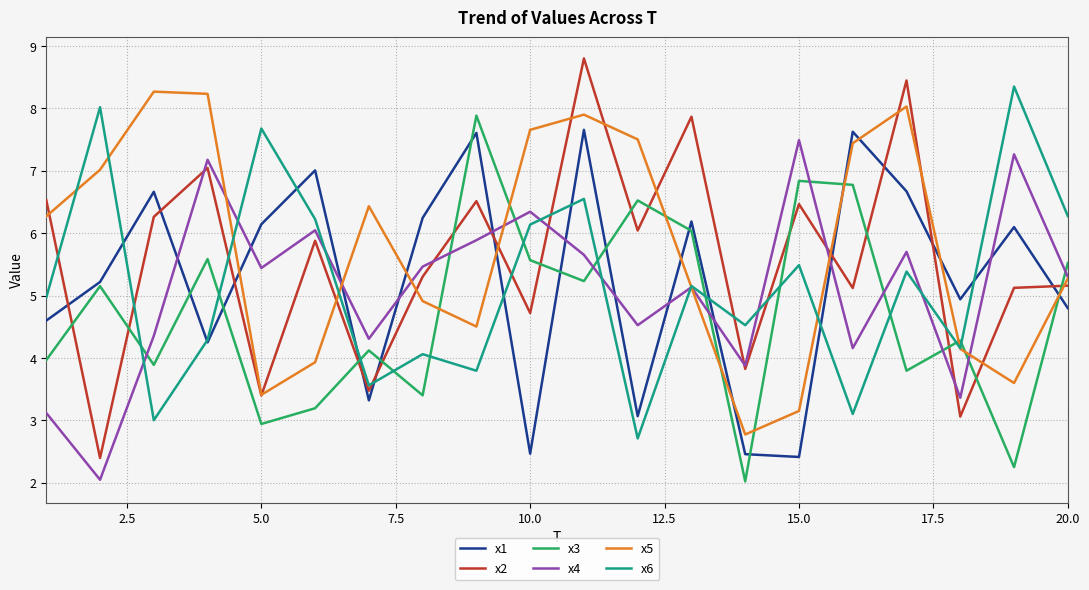

What is the smallest value displayed?

2.0